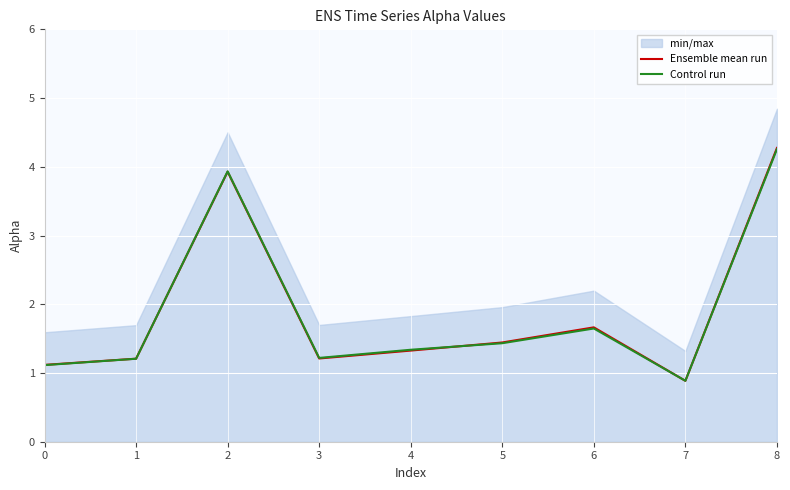

At which label does Control run reach its minimum?

7